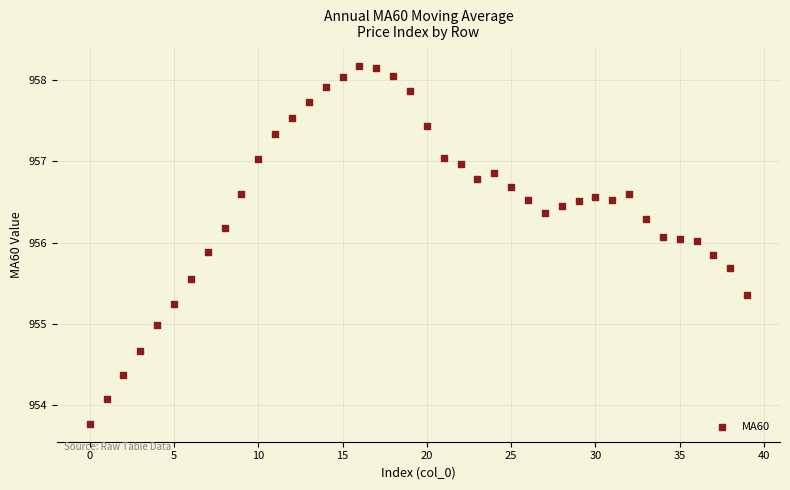

What is the range of Y values (max minus min)?

4.4